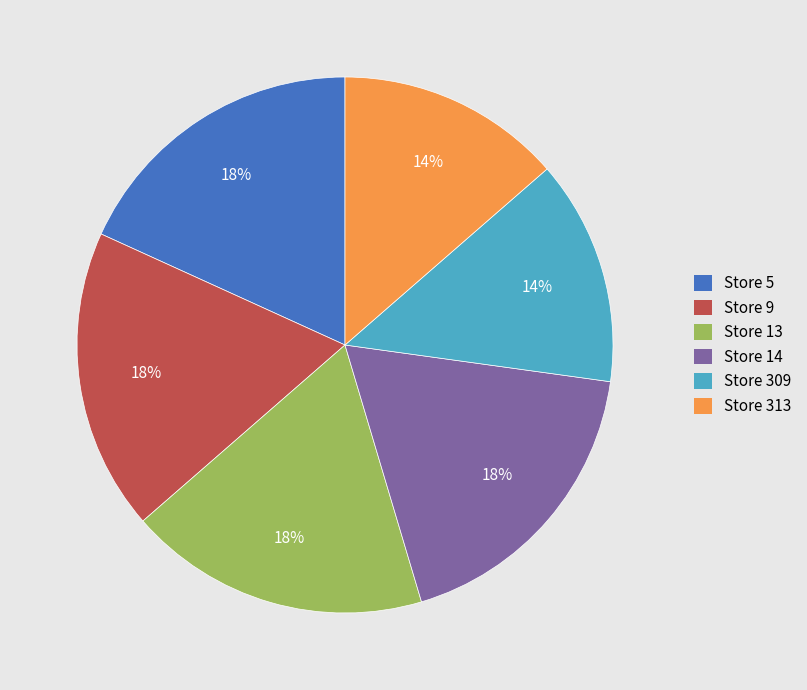

How many slices are in this pie chart?

6